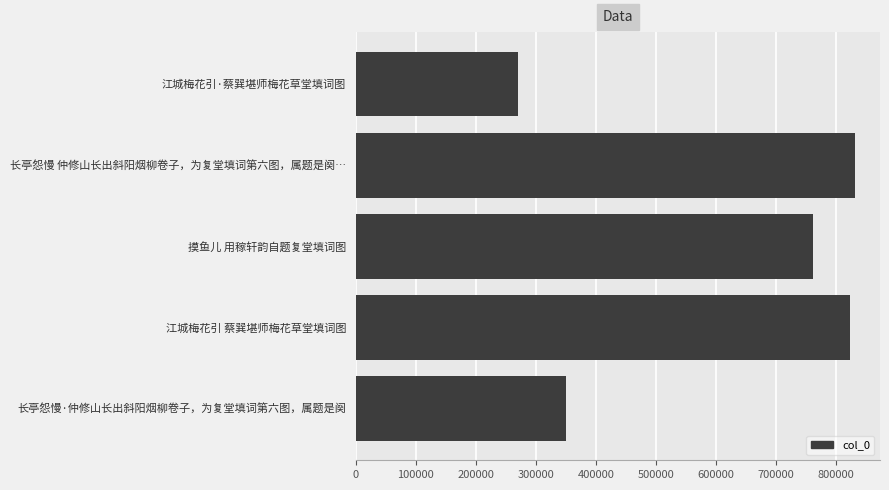

Does the chart contain stacked bars?

No